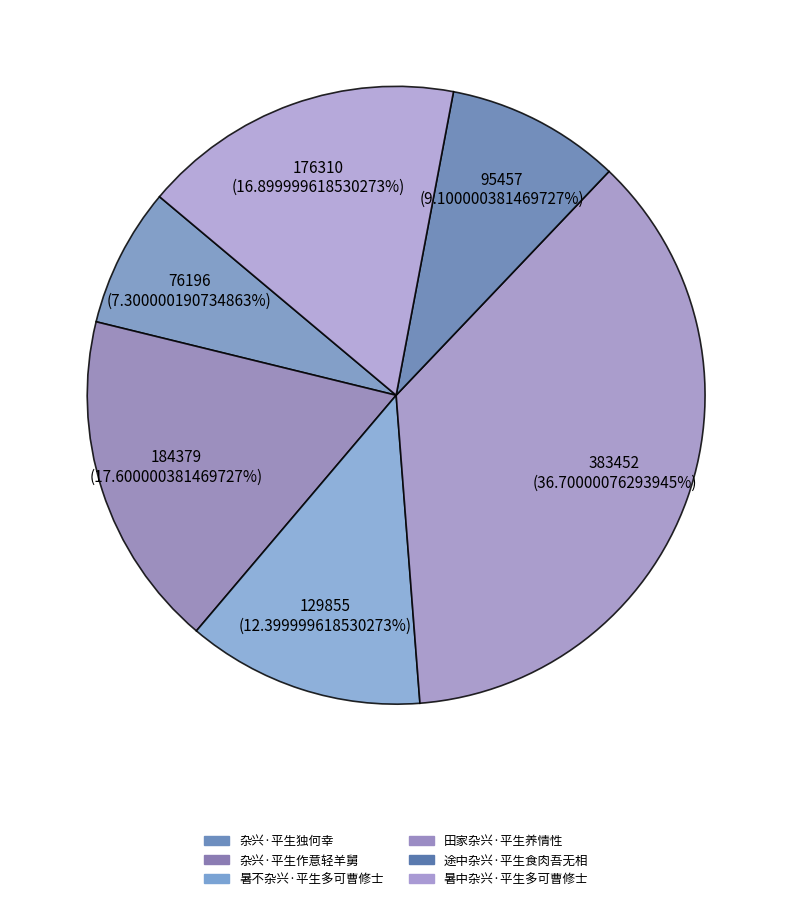

Combined, what portion of the pie is 杂兴·平生独何幸 and 暑不杂兴·平生多可曹修士?

19.7%